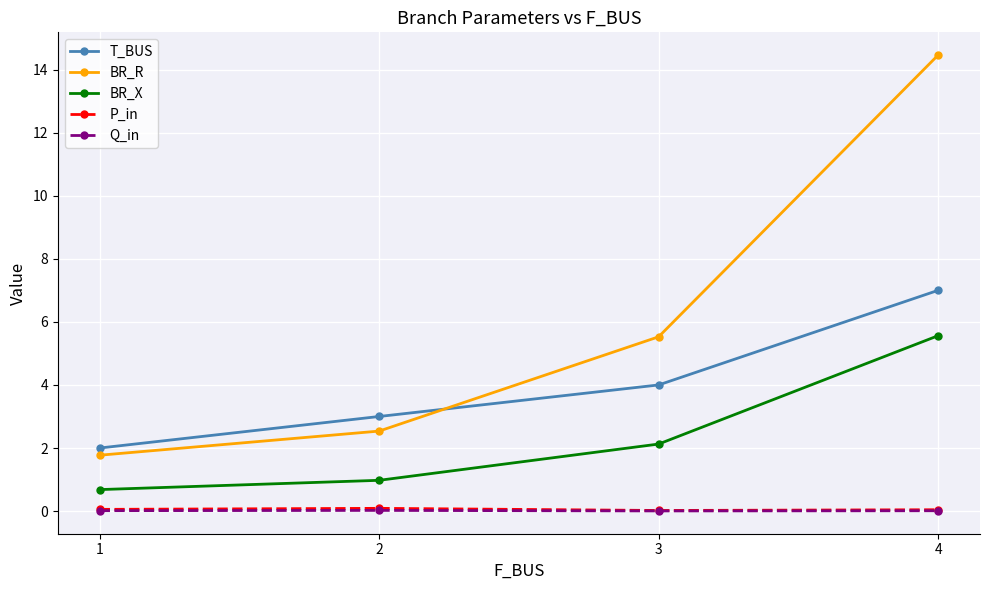

Does the chart have visible grid lines?

Yes